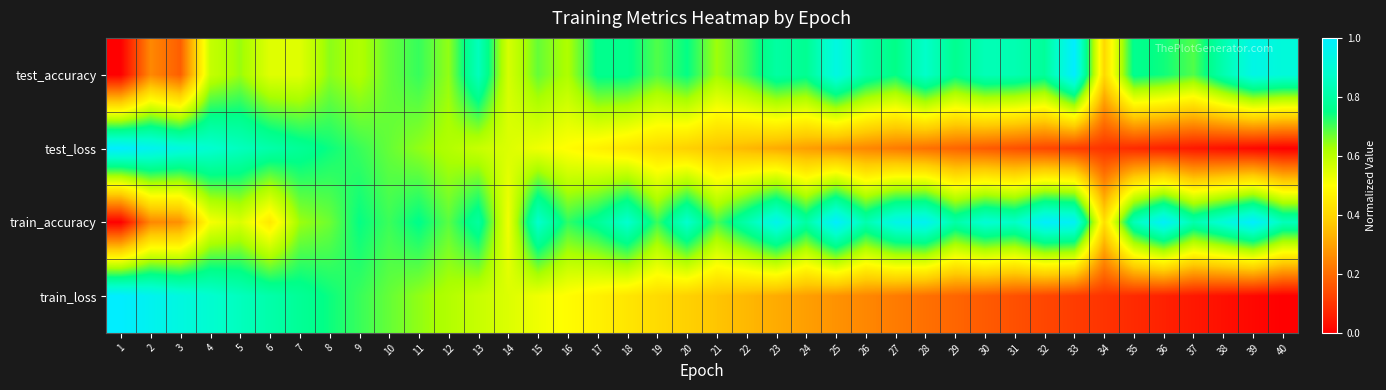

Which label corresponds to the smallest value in the chart?

1